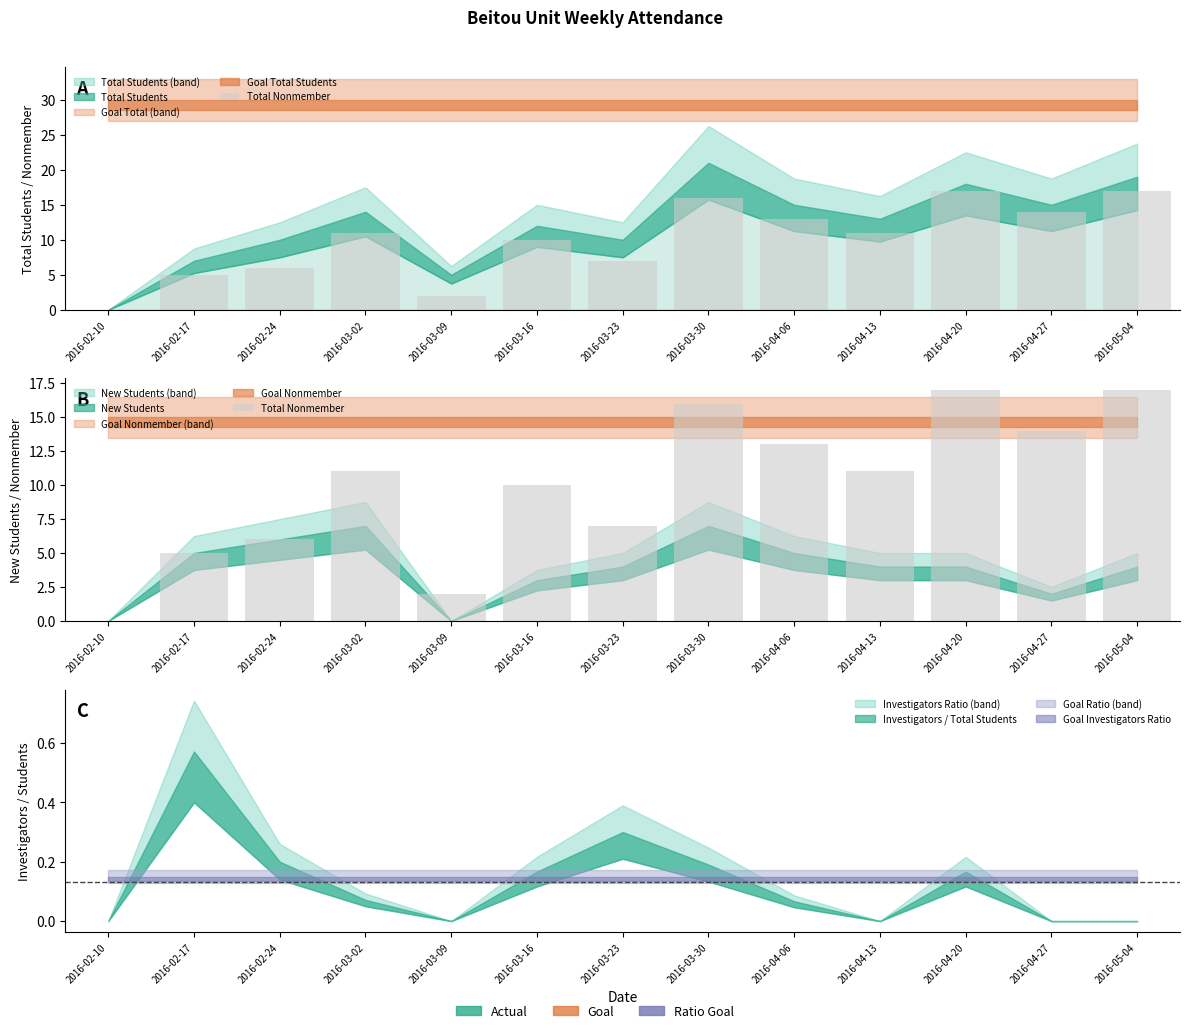

How many categories are shown in the chart?

13